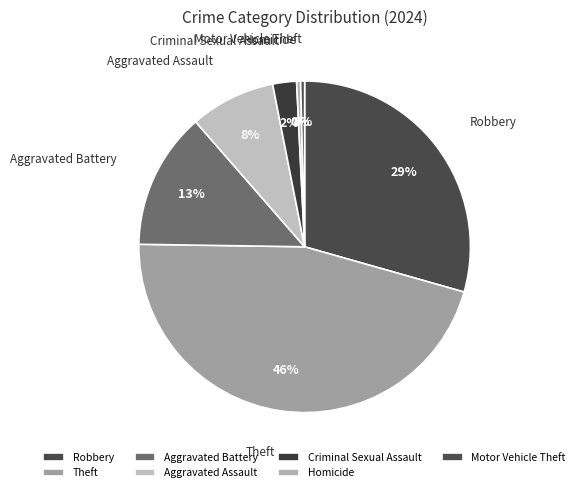

To the nearest percent, what is the average slice percentage?

14%